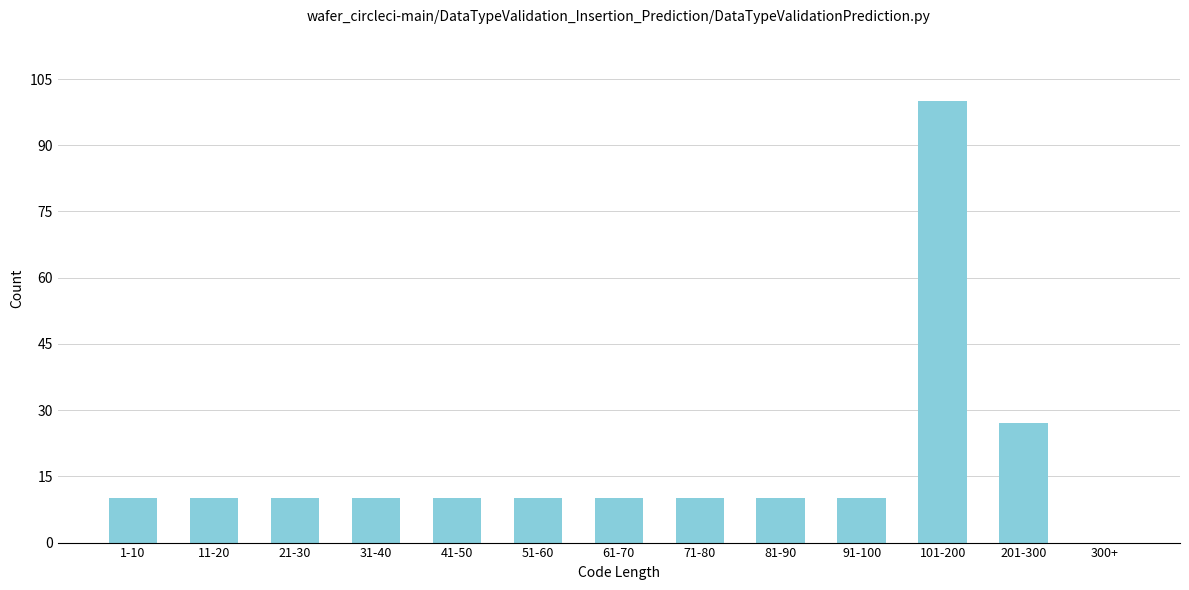

Reading left to right, what are all the values shown in this chart?

1-10=10	11-20=10	21-30=10	31-40=10	41-50=10	51-60=10	61-70=10	71-80=10	81-90=10	91-100=10	101-200=100	201-300=27	300+=0